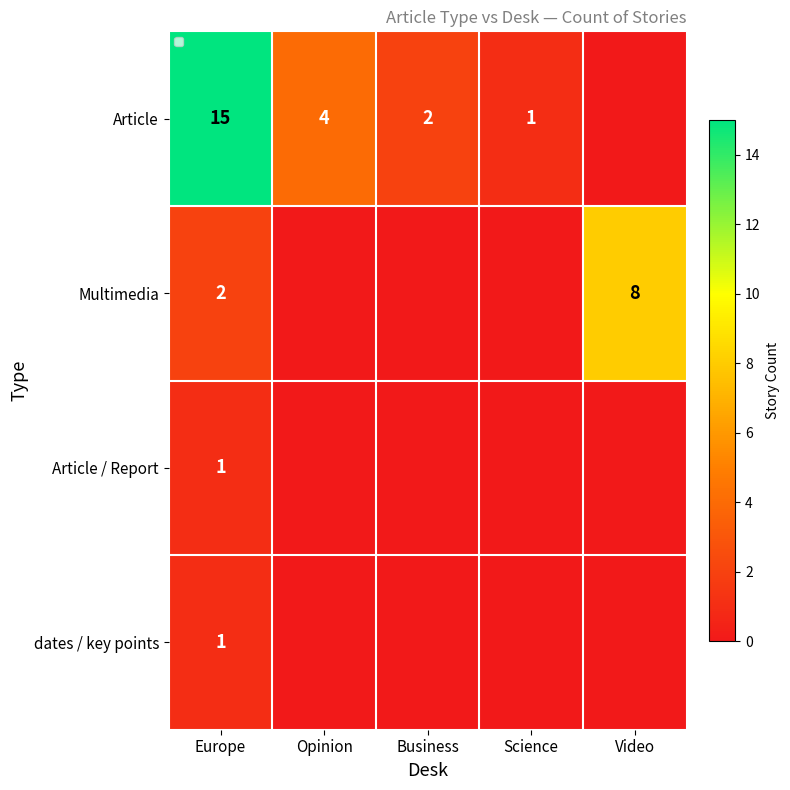

Is it true that Article equals 15 at Europe?

True